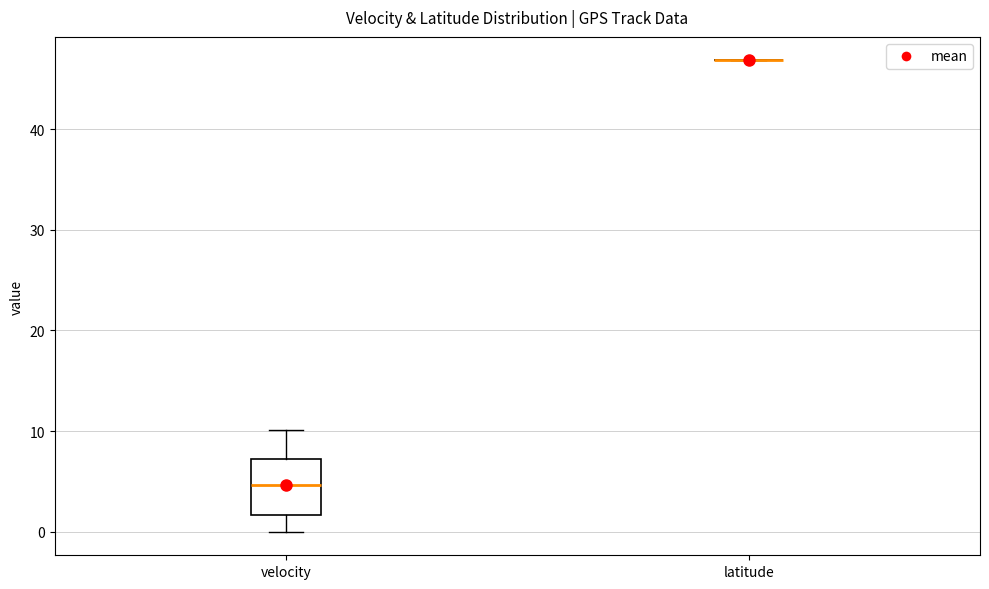

Comparing the boxes themselves (not the whiskers), which one is the tallest?

velocity